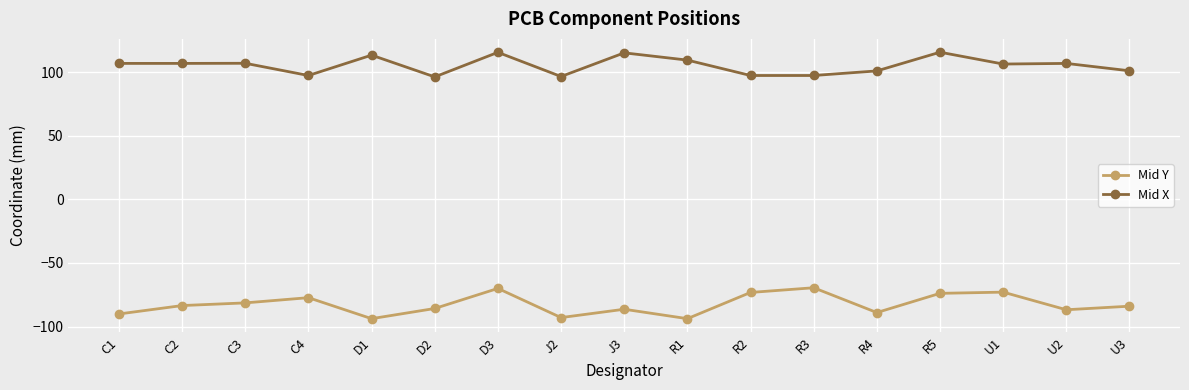

How many data points does each series have?

17